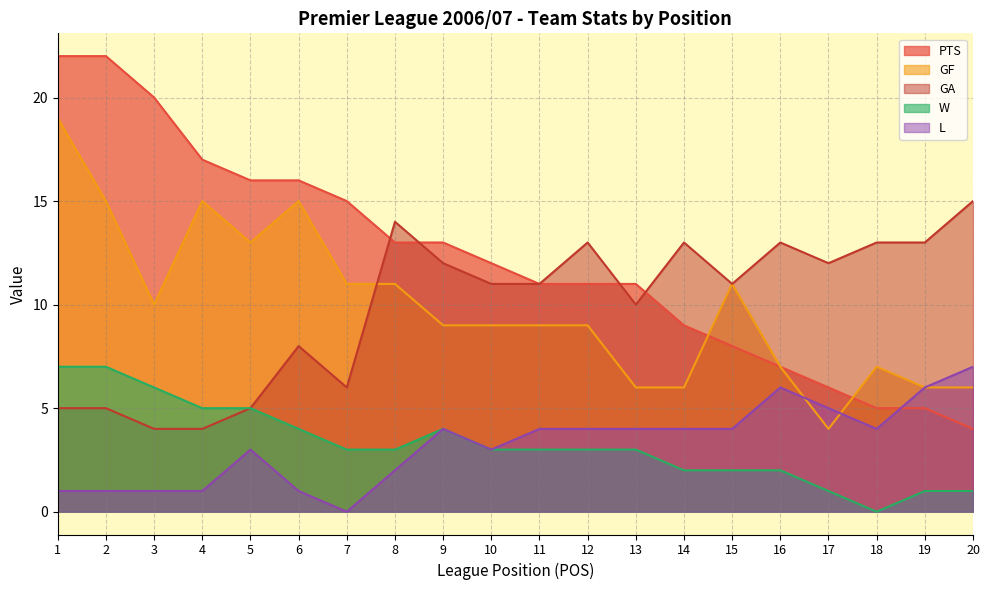

Read the W value at 9.

4